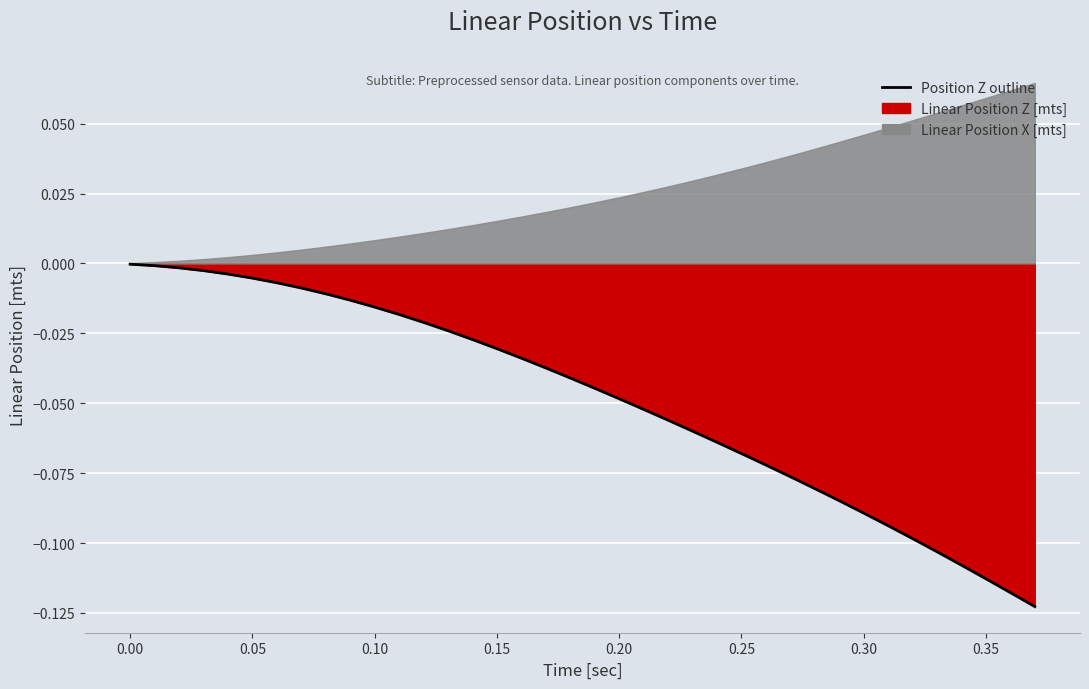

Is it true that the value at 21 is -0.1?

False